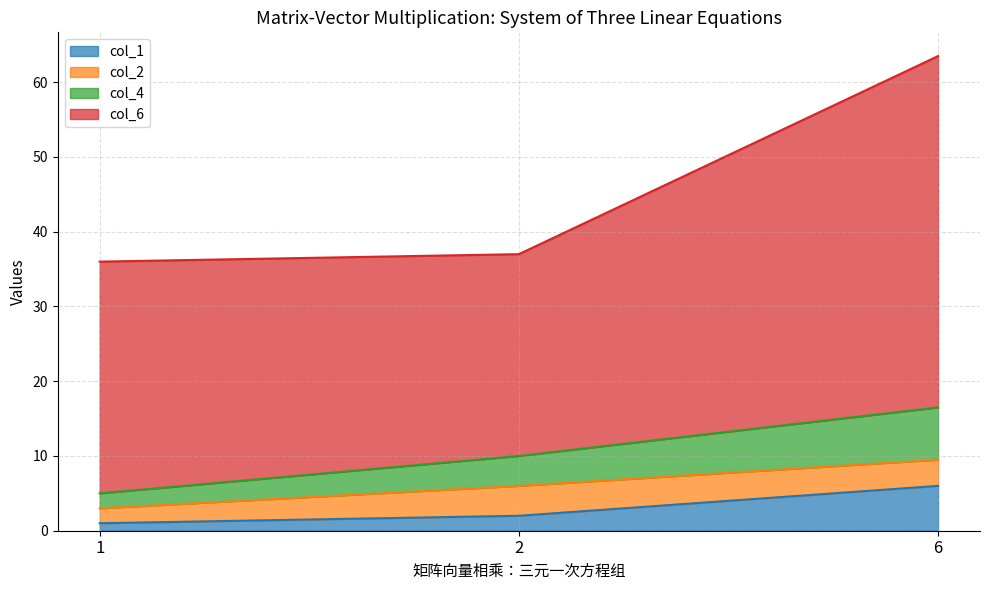

What is the total value across all series at 6?

63.5